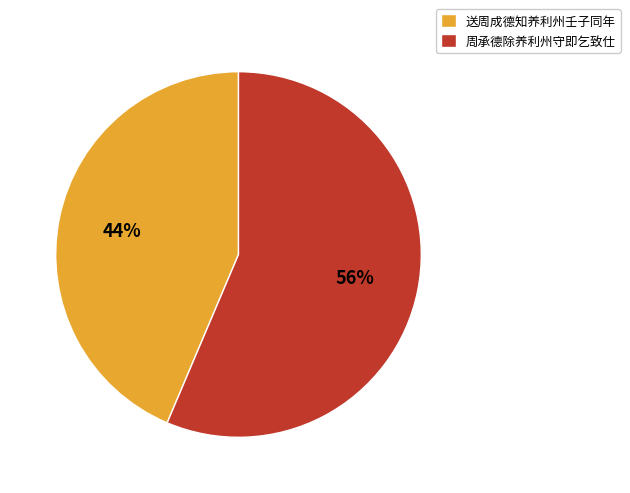

What percentage is the 送周成德知养利州壬子同年 slice, to the nearest percent?

44%